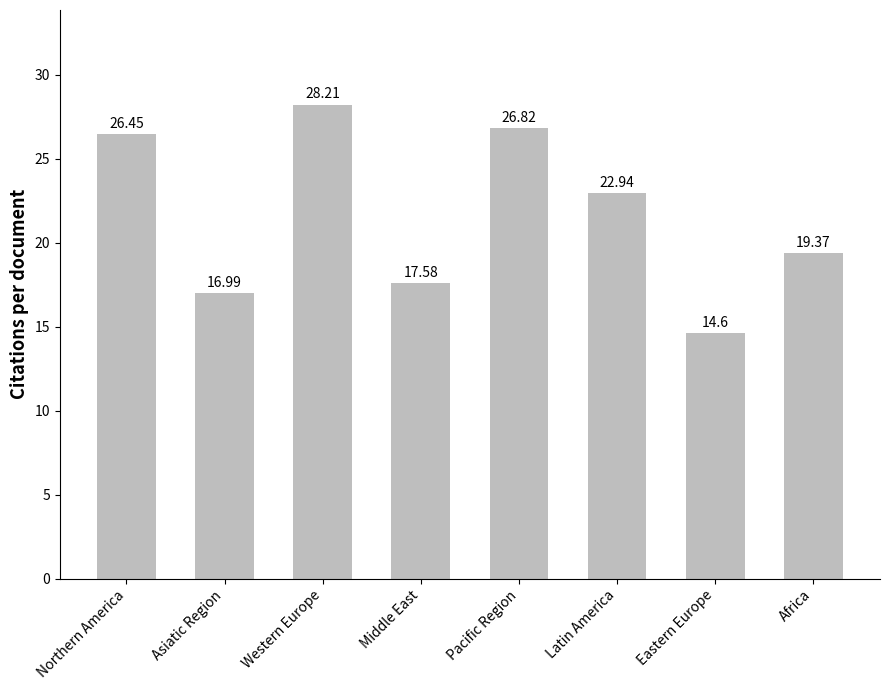

Rank the categories by value from highest to lowest.

Western Europe, Pacific Region, Northern America, Latin America, Africa, Middle East, Asiatic Region, Eastern Europe